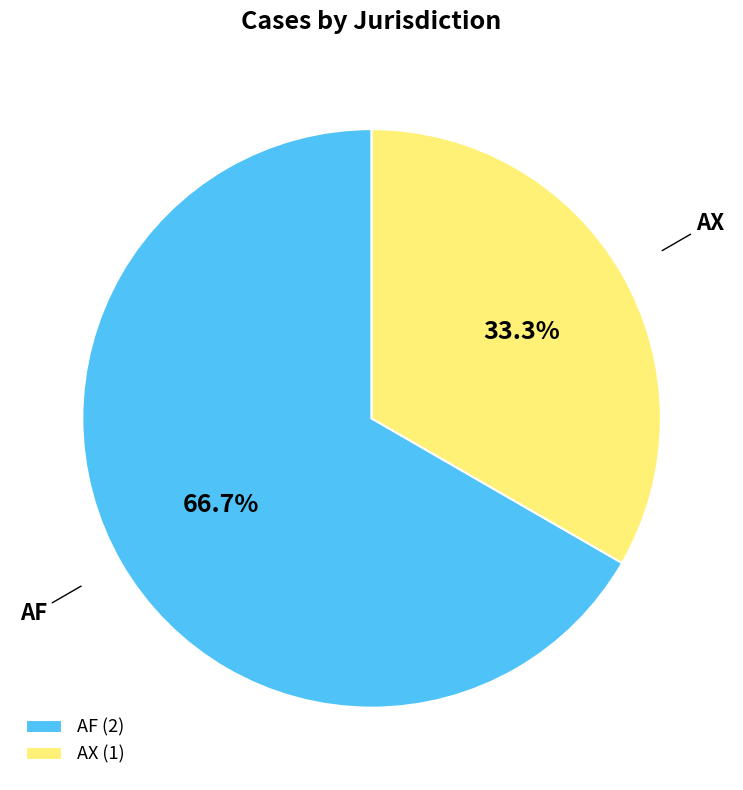

Does AF represent more than half of the total?

Yes